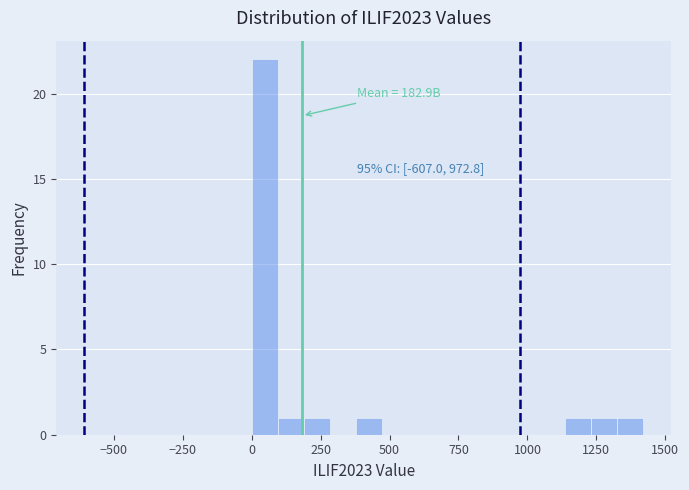

Read against the x-axis, roughly where is the centre of the tallest bar?

50